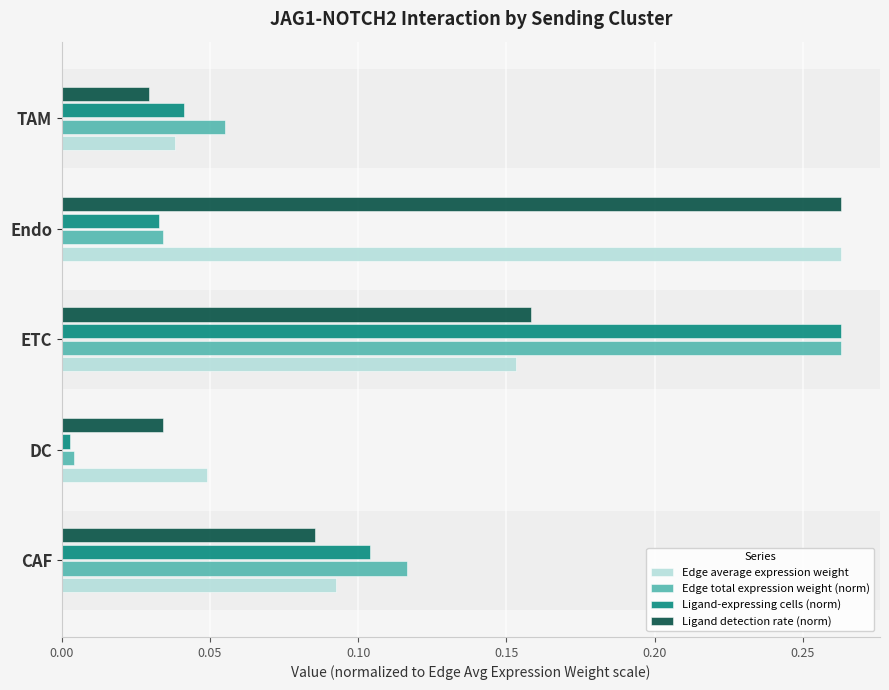

What is the sum of all Ligand-expressing cells (norm) values?

0.4